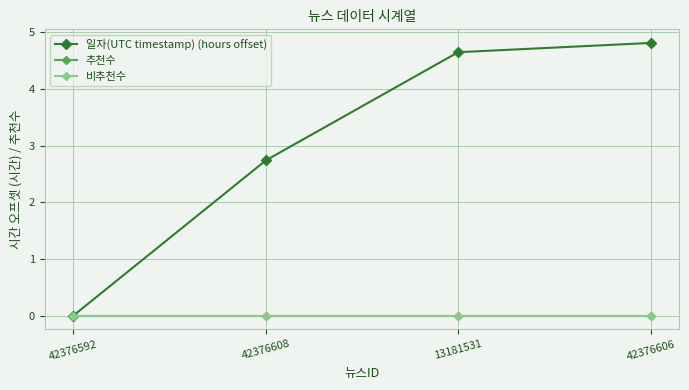

Rank the series by their maximum value, from lowest to highest.

추천수, 비추천수, 일자(UTC timestamp) (hours offset)